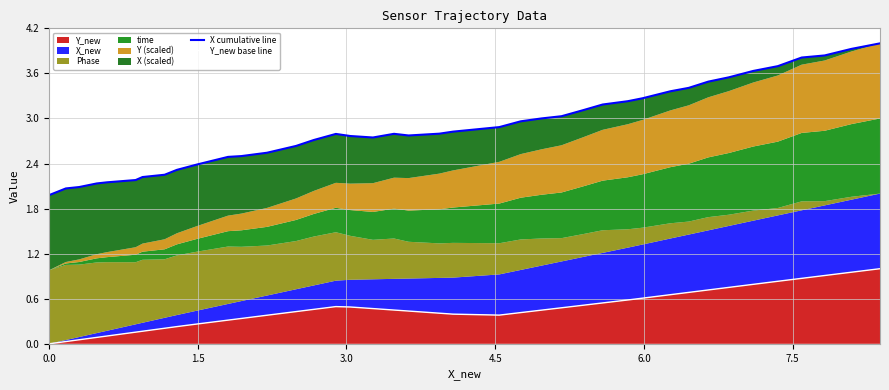

What is the lowest value of the X cumulative line series?

2.0